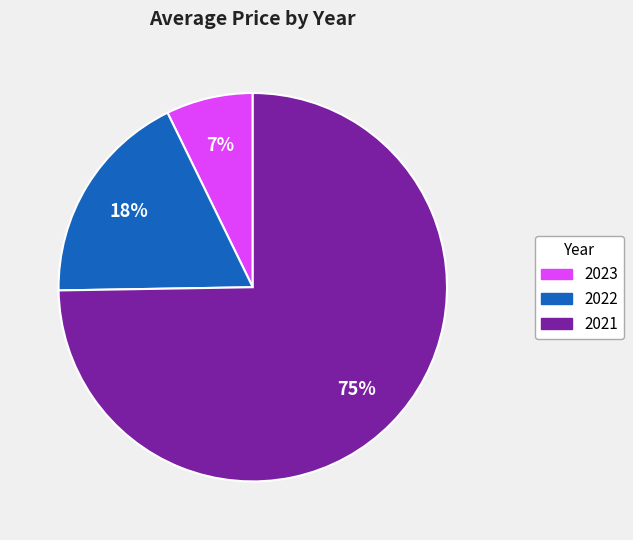

True or false: 2023 accounts for 1% of the total.

False